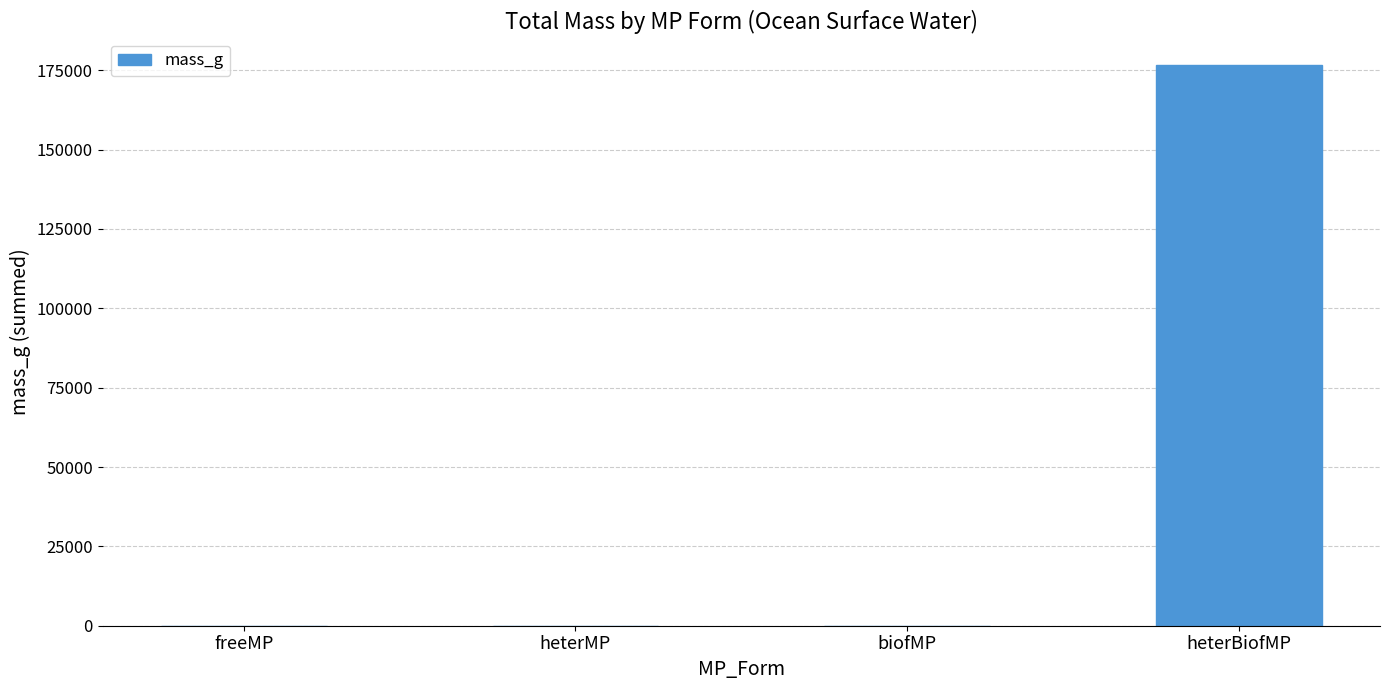

How many data points does each series have?

4